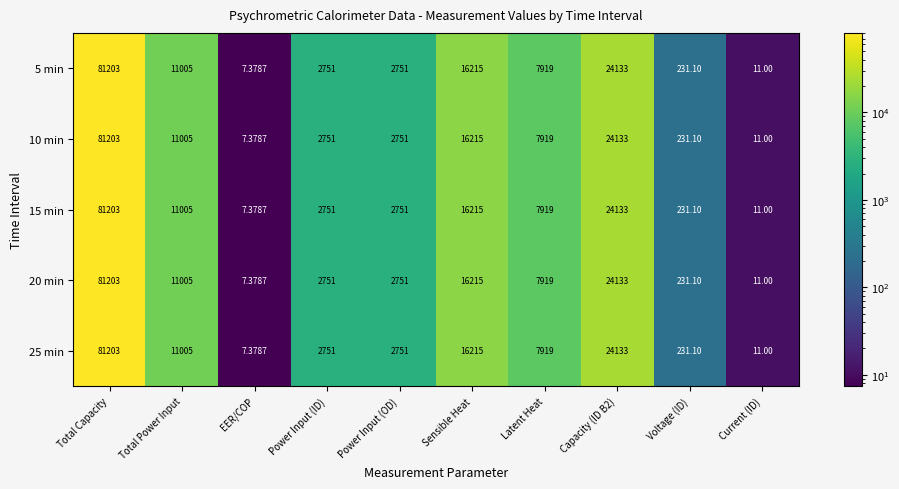

What is the total value across all series at Sensible Heat?

81075.0